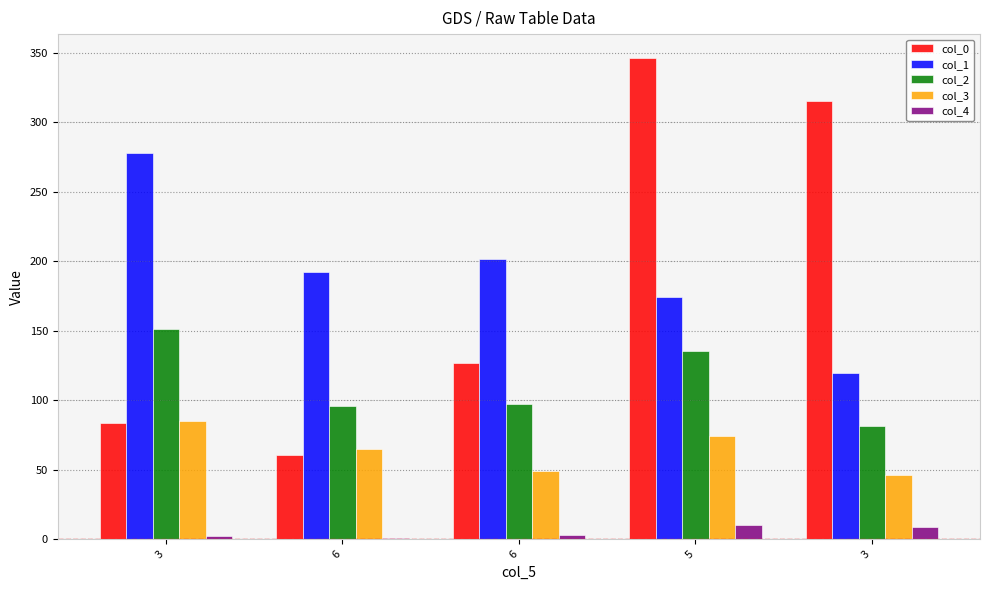

What is the smallest value displayed?

1.0